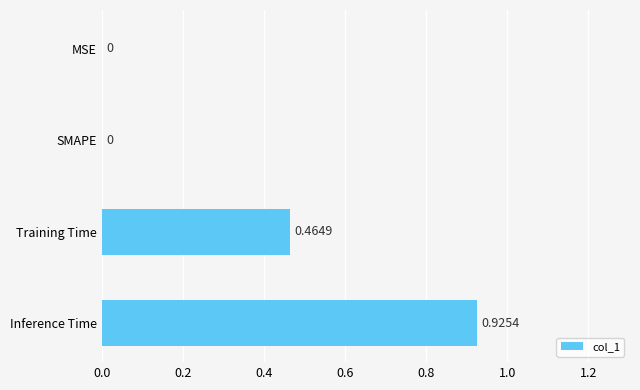

Which has a higher value, Inference Time or SMAPE?

Inference Time